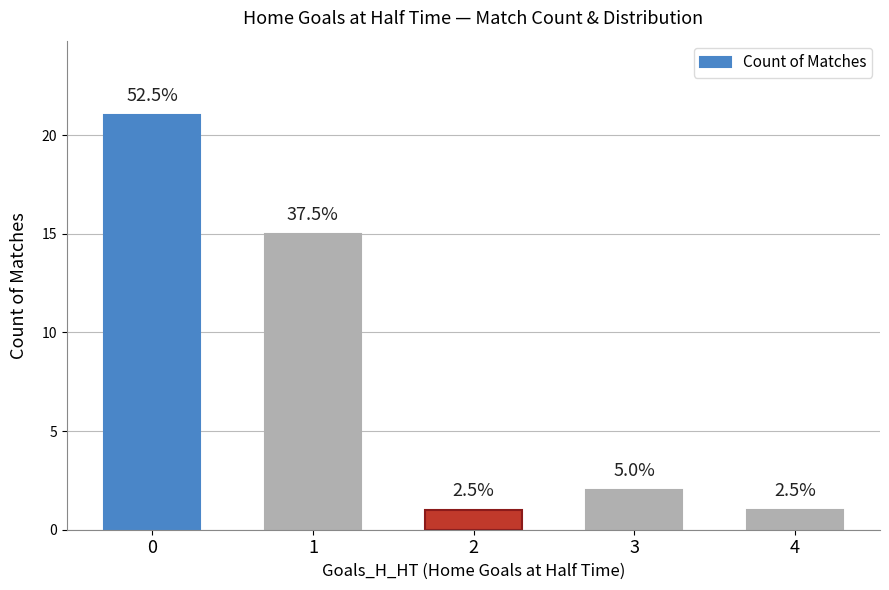

List the labels in order of value, smallest first.

2, 4, 3, 1, 0